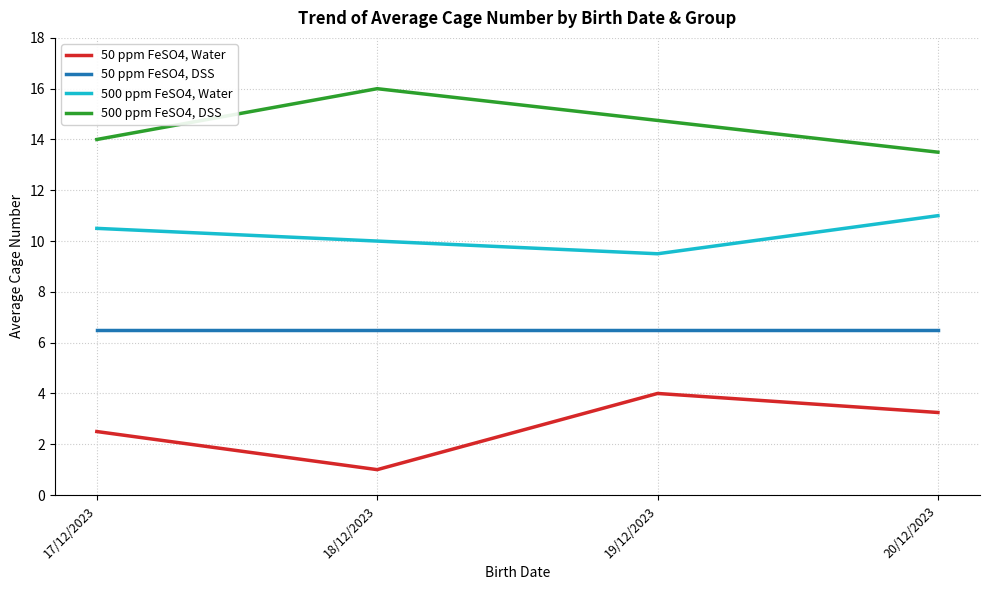

Does the chart have visible grid lines?

Yes